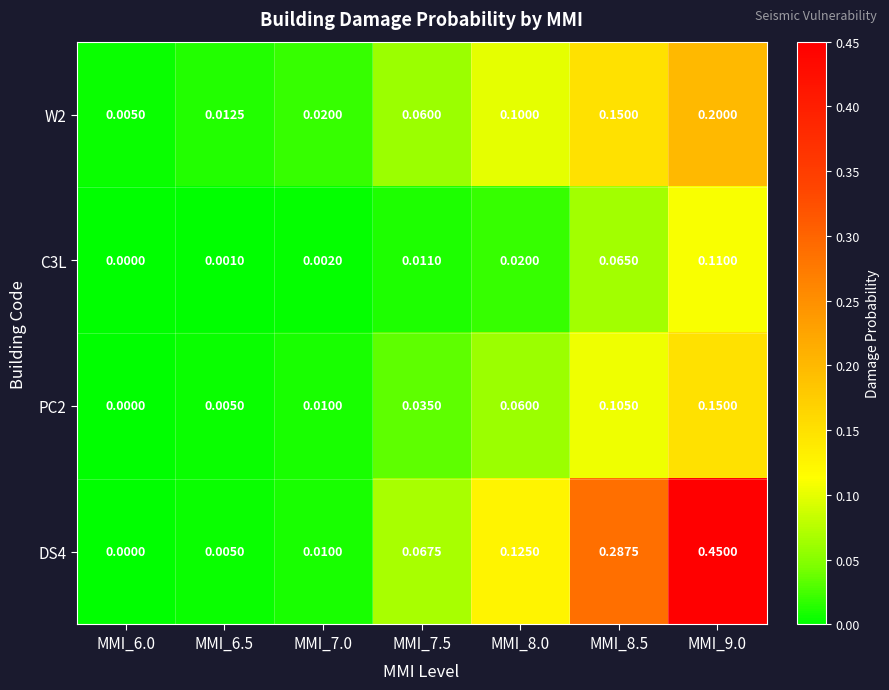

Is the value of W2 at MMI_7.0 greater than the value of DS4 at MMI_7.5?

No